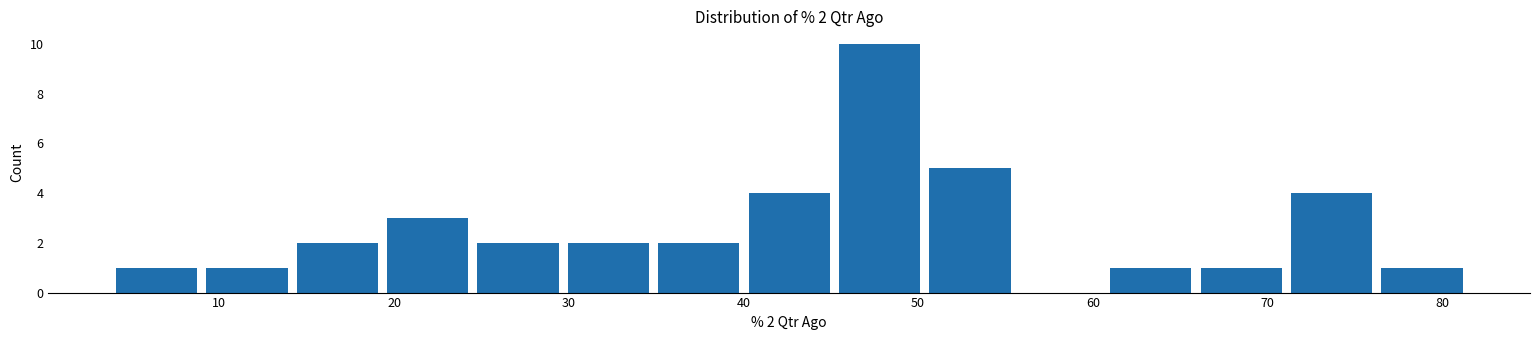

Which range on the x-axis has the tallest bar?

45 to 50